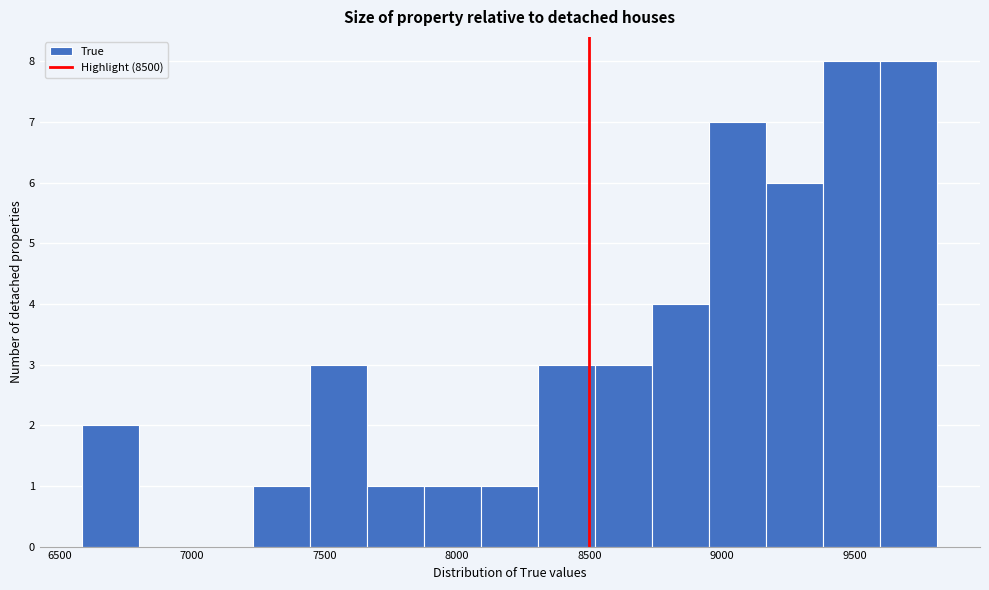

Reading left to right, list every bar in this chart as the range it spans on the x-axis followed by its height. Neither the bar edges nor the heights are printed on the chart, so give them approximately, as read against the axes.

6600 to 6800: 2
6800 to 7000: 0
7000 to 7250: 0
7250 to 7450: 1
7450 to 7650: 3
7650 to 7900: 1
7900 to 8100: 1
8100 to 8300: 1
8300 to 8500: 3
8500 to 8750: 3
8750 to 8950: 4
8950 to 9150: 7
9150 to 9400: 6
9400 to 9600: 8
9600 to 9800: 8